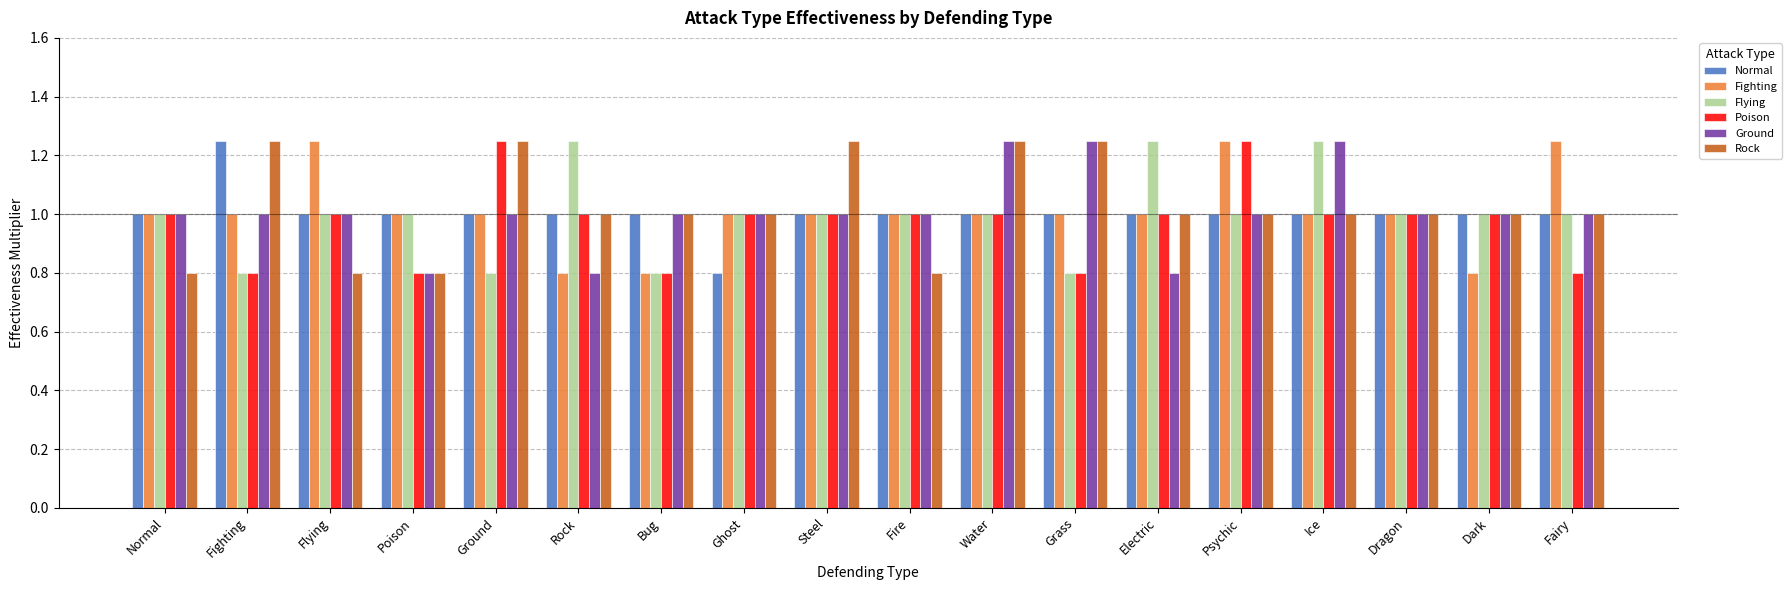

What is the sum of the Normal values at Poison and Normal?

2.0